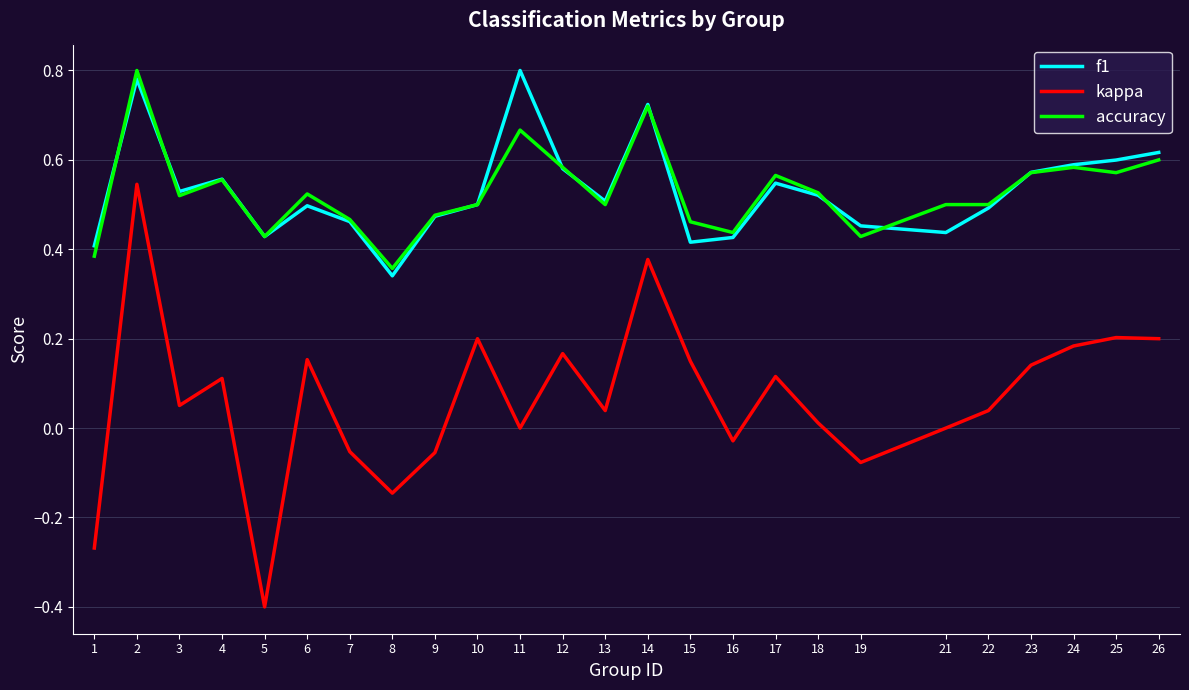

Is the value of f1 at 1 greater than the value of kappa at 8?

Yes